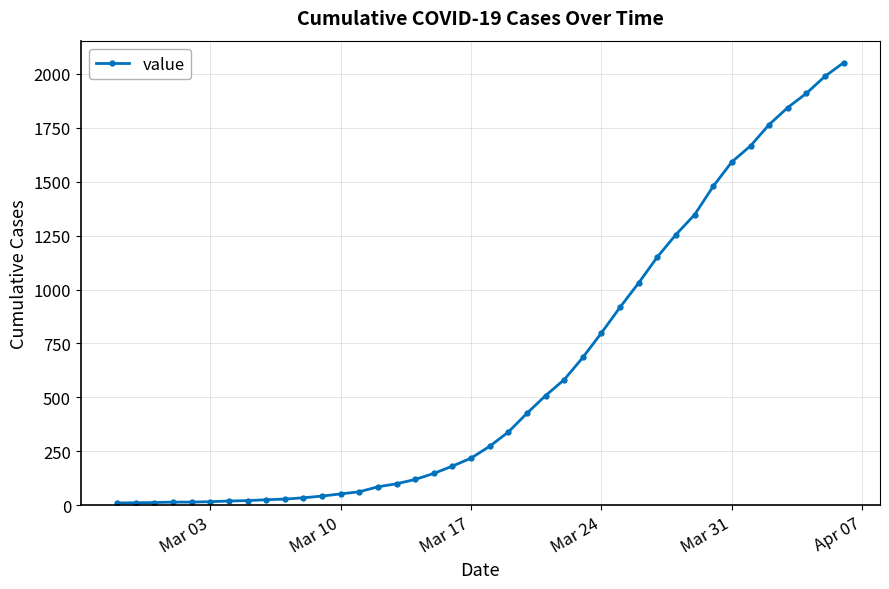

What is the difference between the maximum and minimum values?

2042